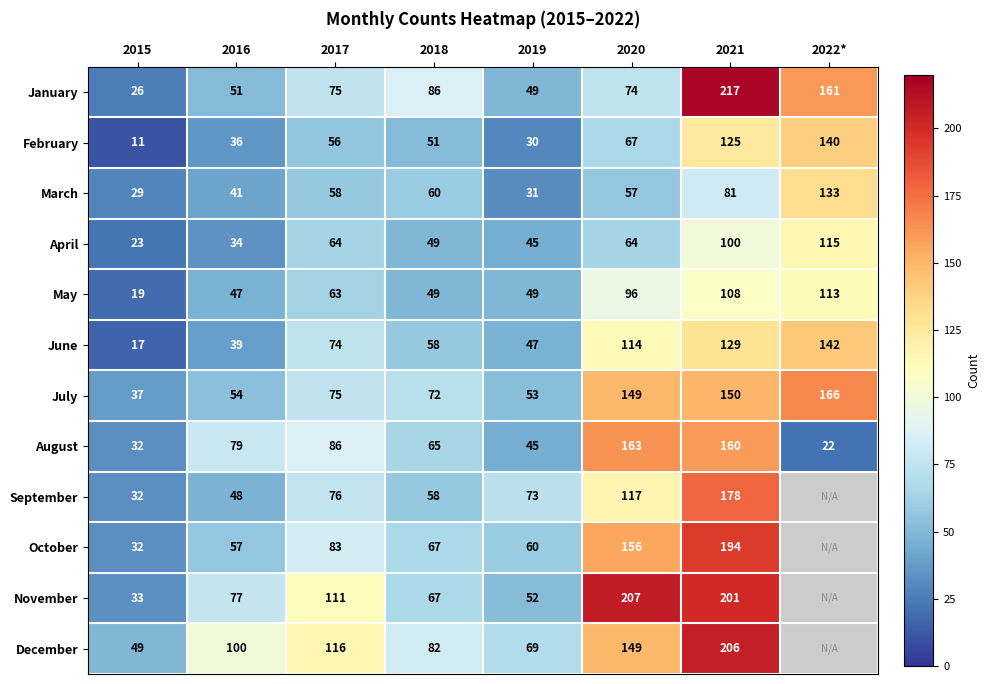

The January series shows 74 at 2020. True or false?

True